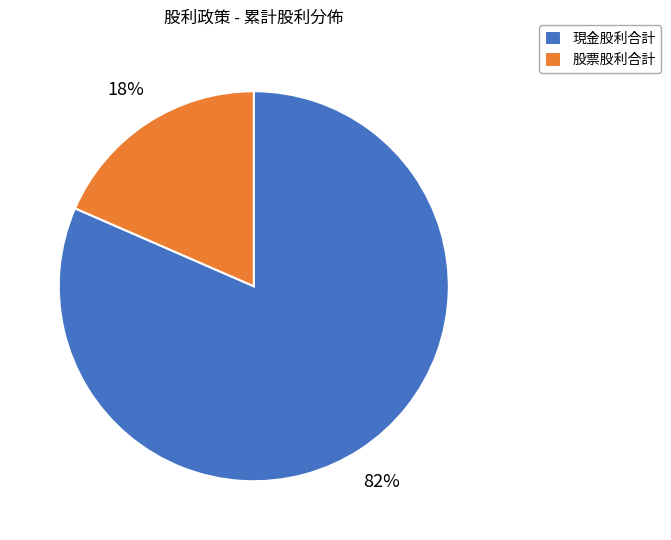

To the nearest percent, what portion does 現金股利合計 represent?

82%